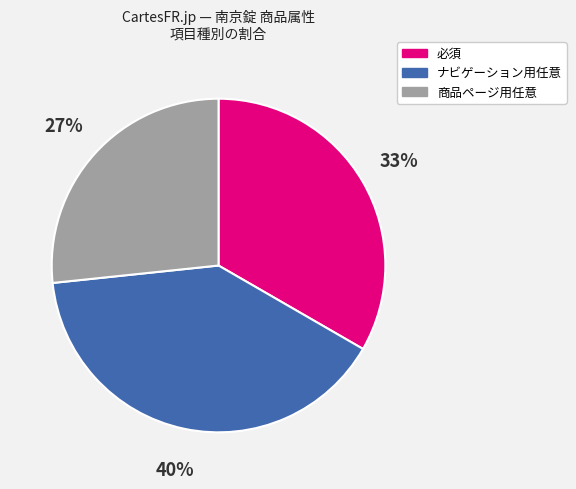

Combined, do ナビゲーション用任意 and 商品ページ用任意 account for over 50%?

Yes